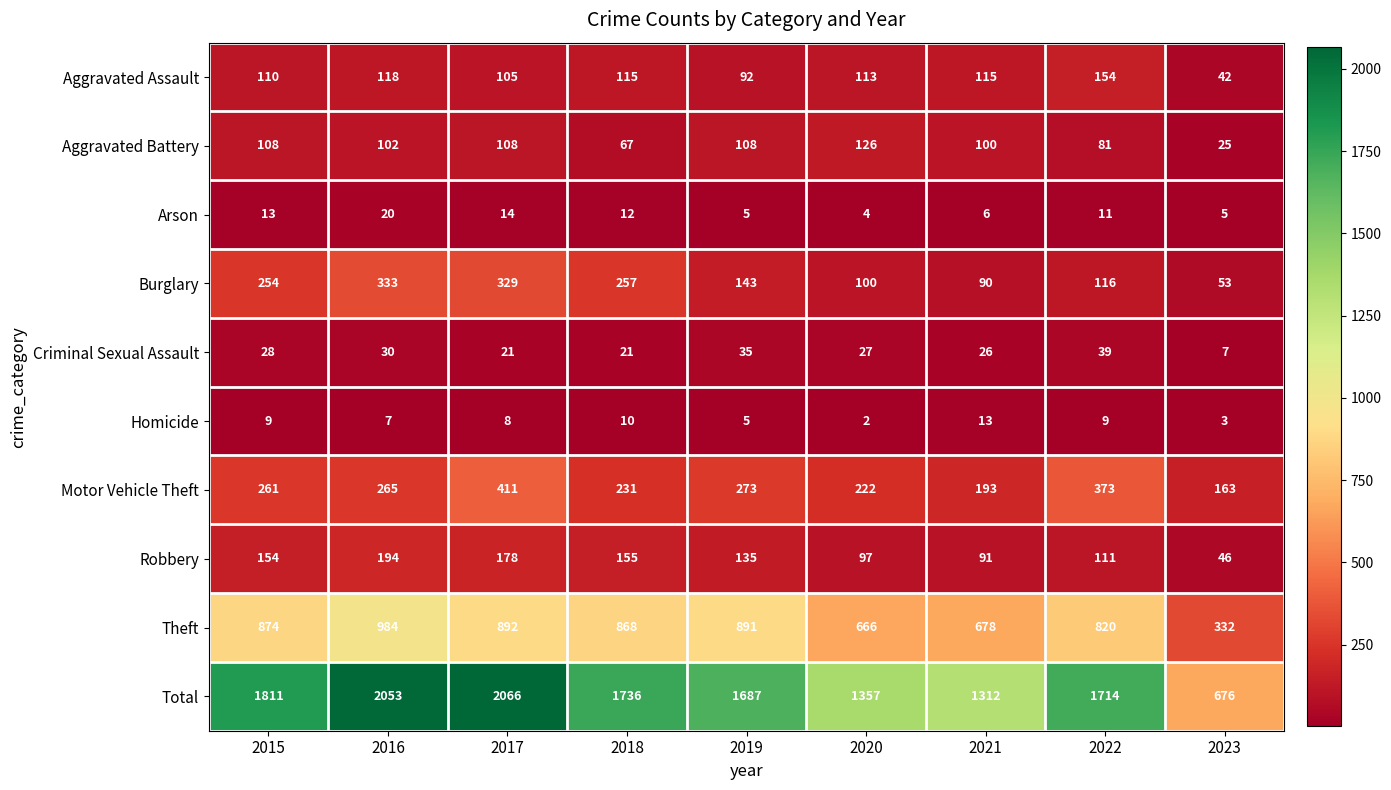

At which category does the chart reach its minimum across all series?

2020